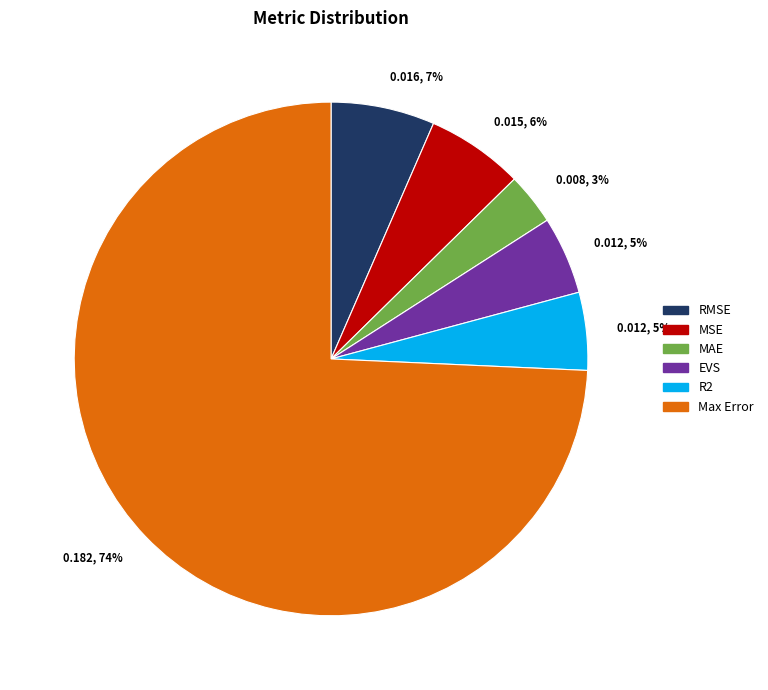

Which has a higher value, R2 or MAE?

R2